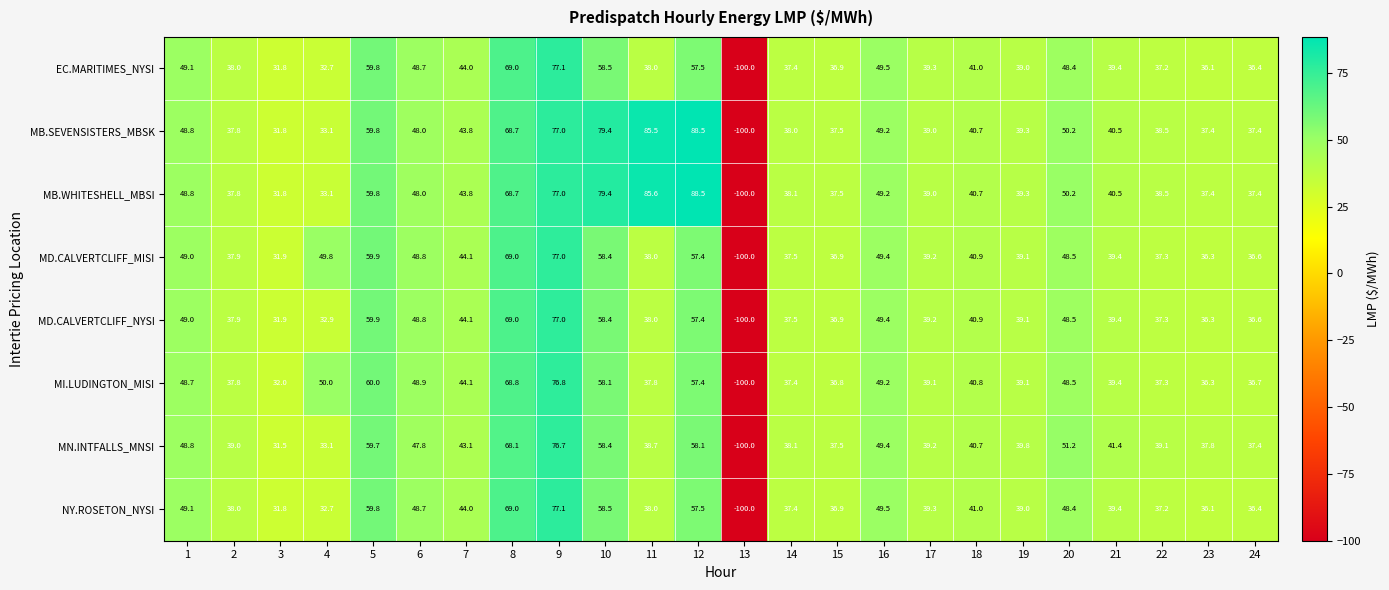

Which series has the largest total across all categories?

MB.WHITESHELL_MBSI